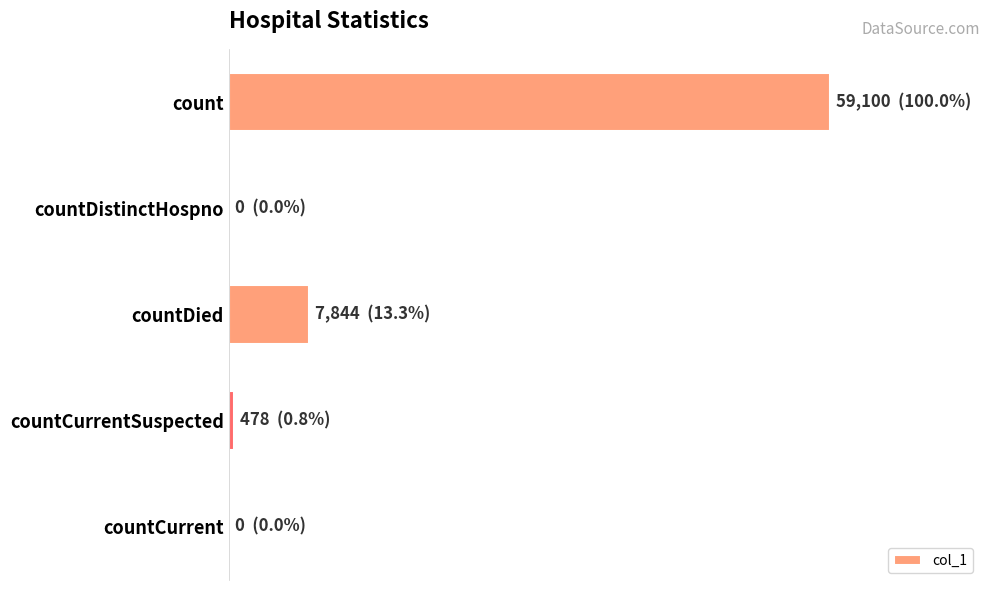

Are the bars grouped side by side (vs. stacked)?

No